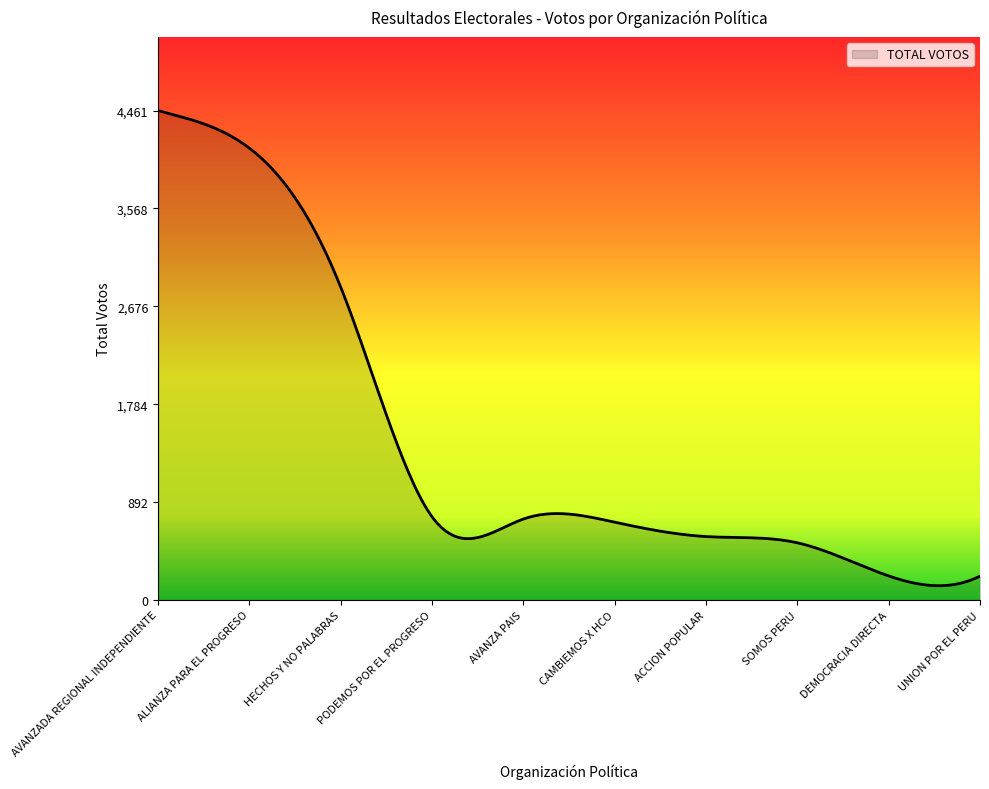

Does the chart have visible grid lines?

No